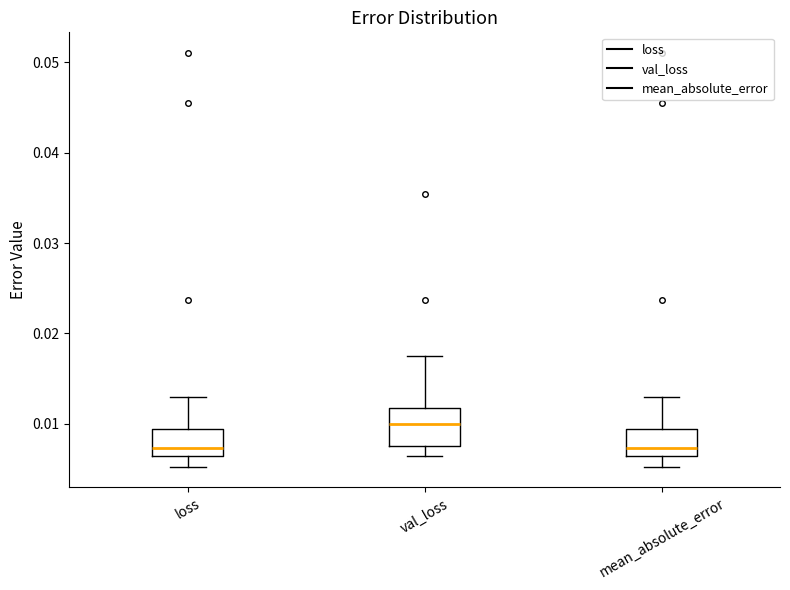

Where is the lower edge of the box for loss on the y-axis? The values are not printed on the chart, so give them approximately, as read against the axis.

0.006